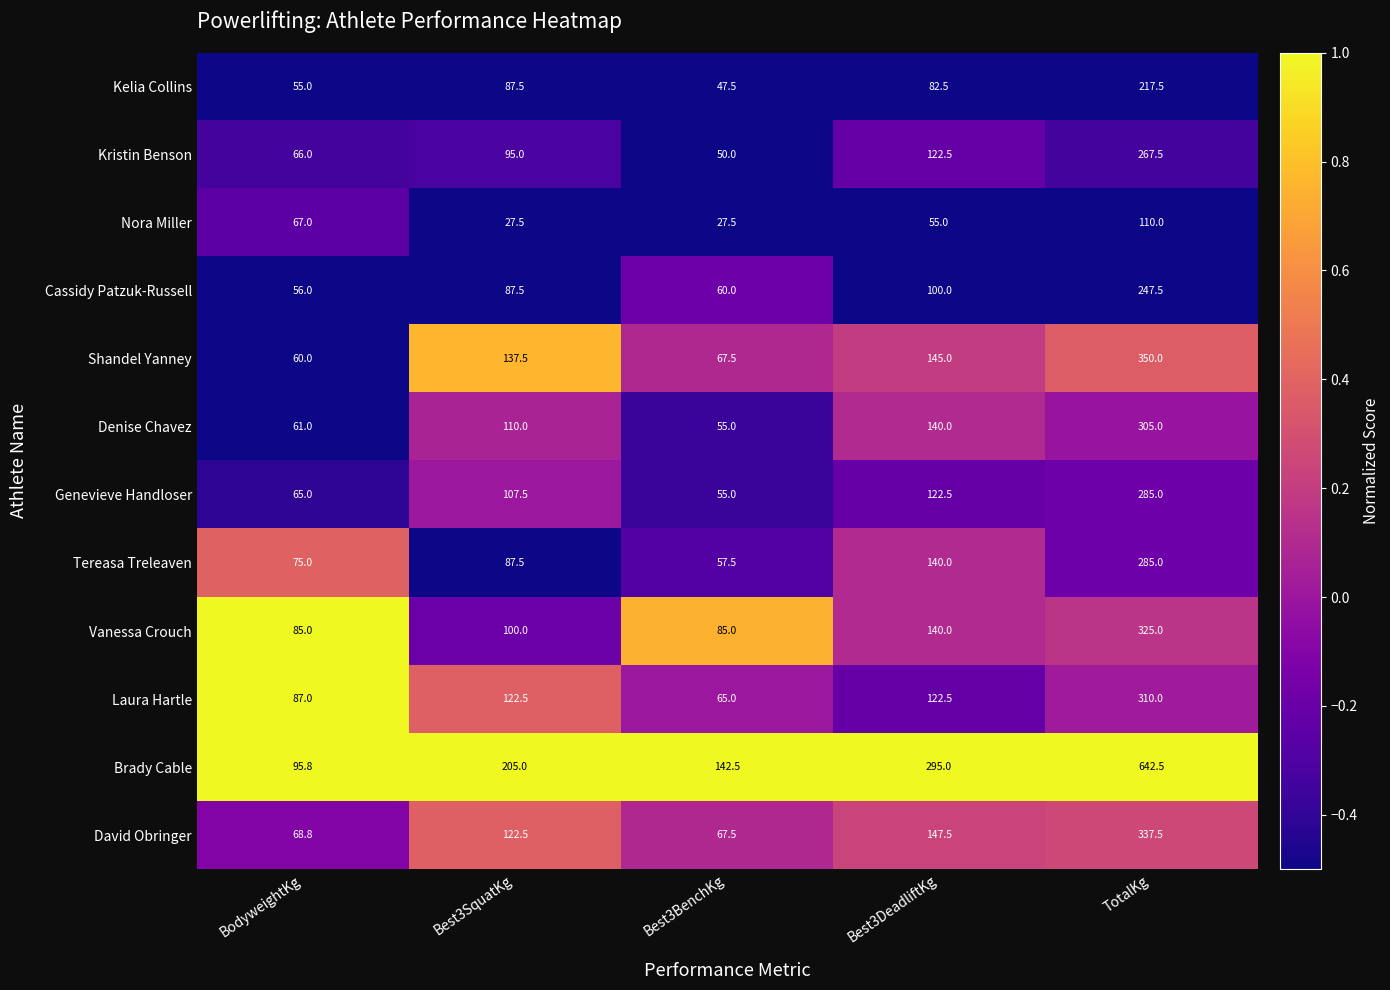

Is the value of Shandel Yanney at Best3SquatKg greater than the value of Vanessa Crouch at Best3BenchKg?

Yes